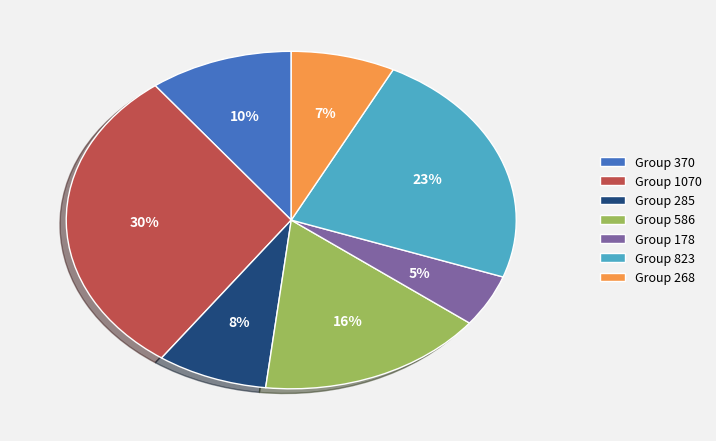

Which has a higher value, Group 370 or Group 285?

Group 370